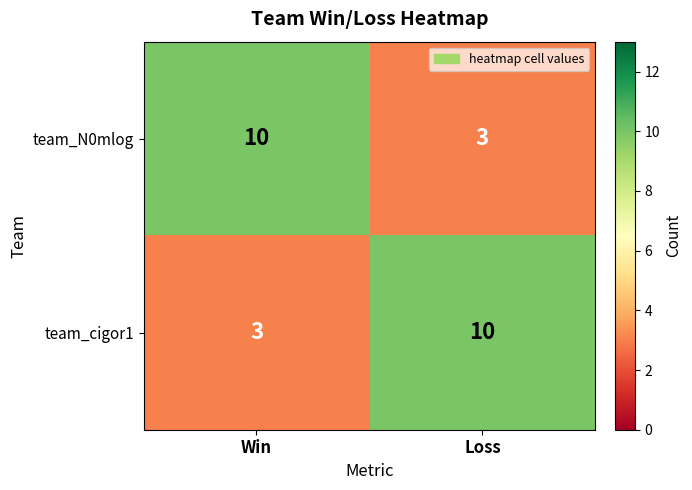

What is the highest value of the team_cigor1 series?

10